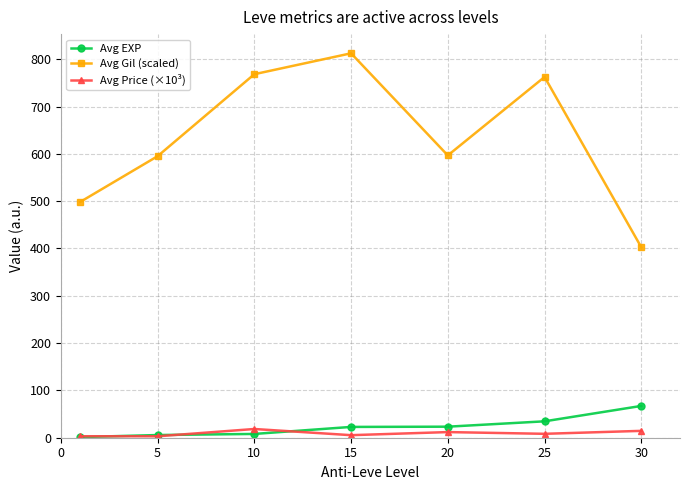

True or false: Avg EXP and Avg Gil (scaled) intersect in this chart.

False